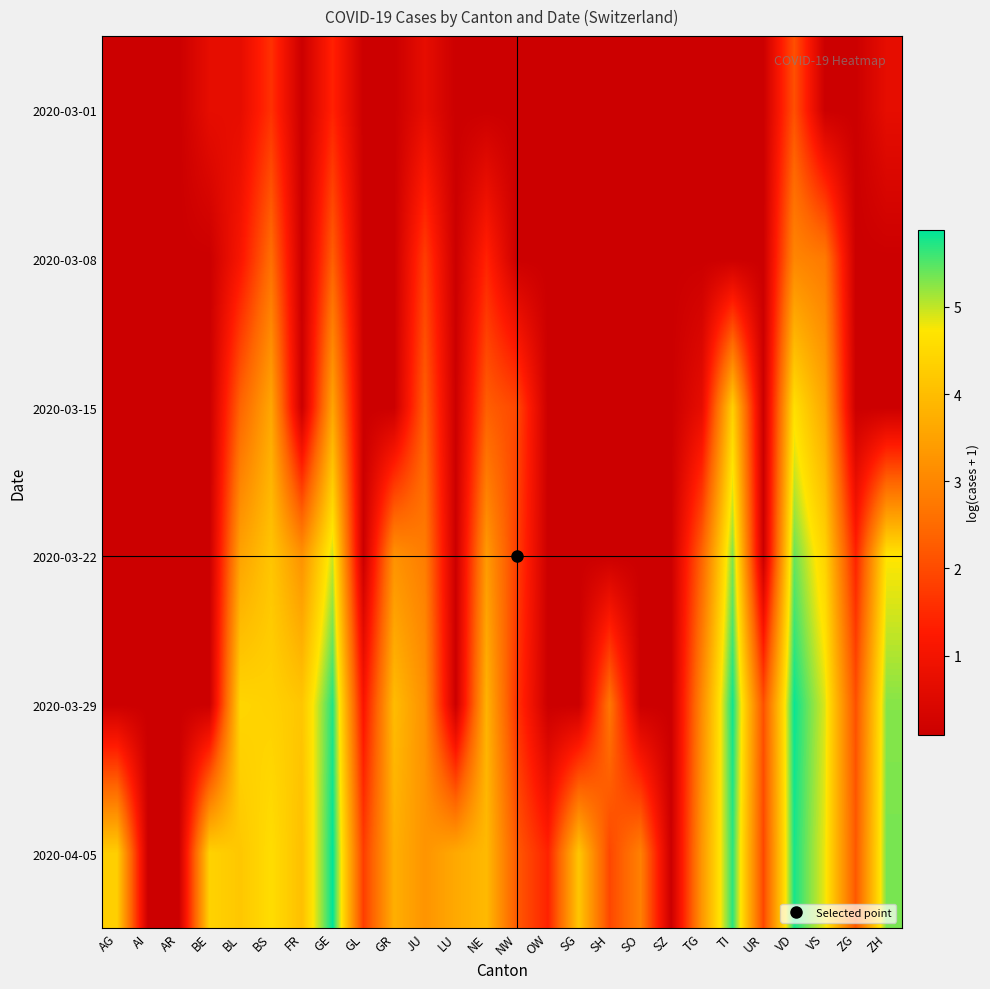

Which series has the largest total across all categories?

2020-04-05